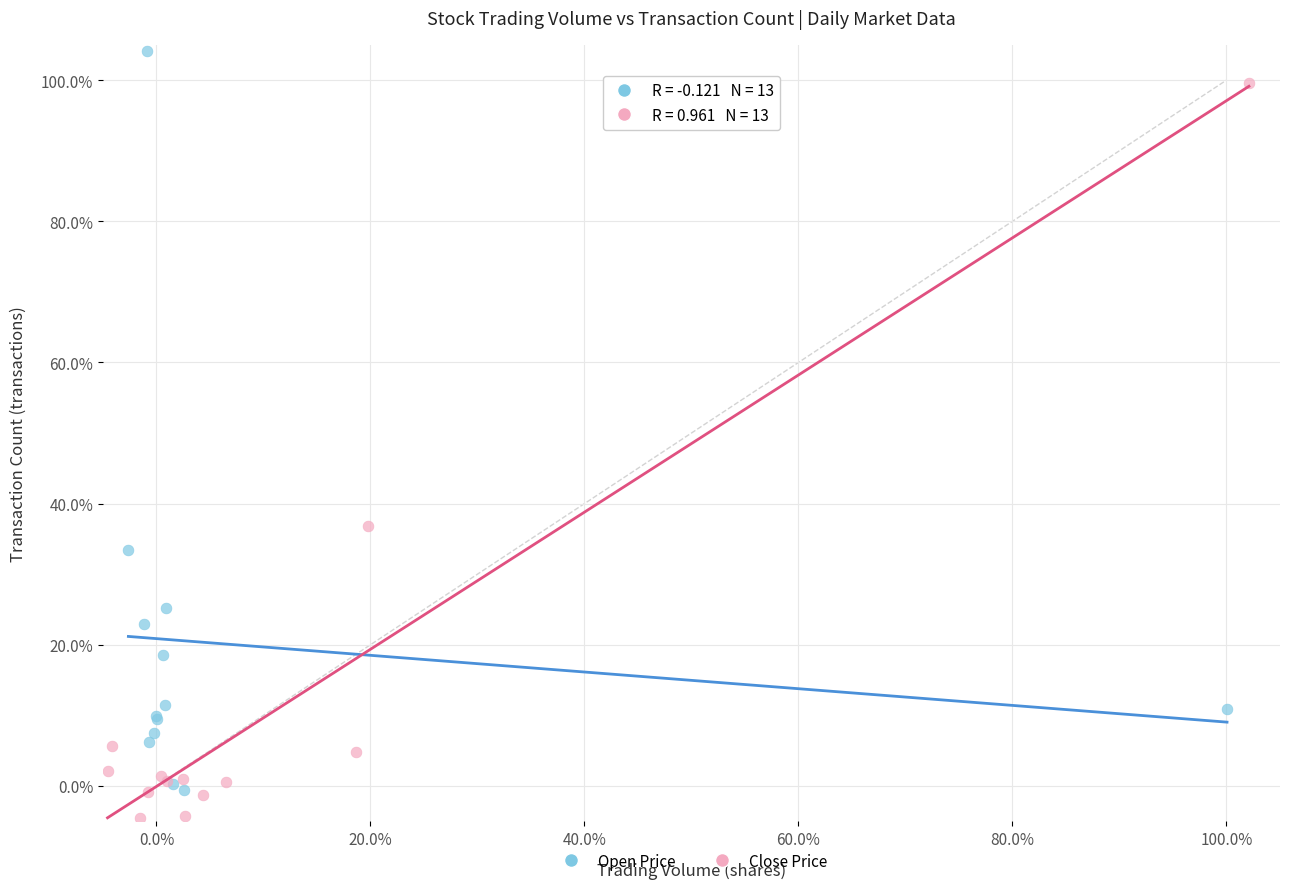

Which series reaches the maximum Y coordinate?

Open Price